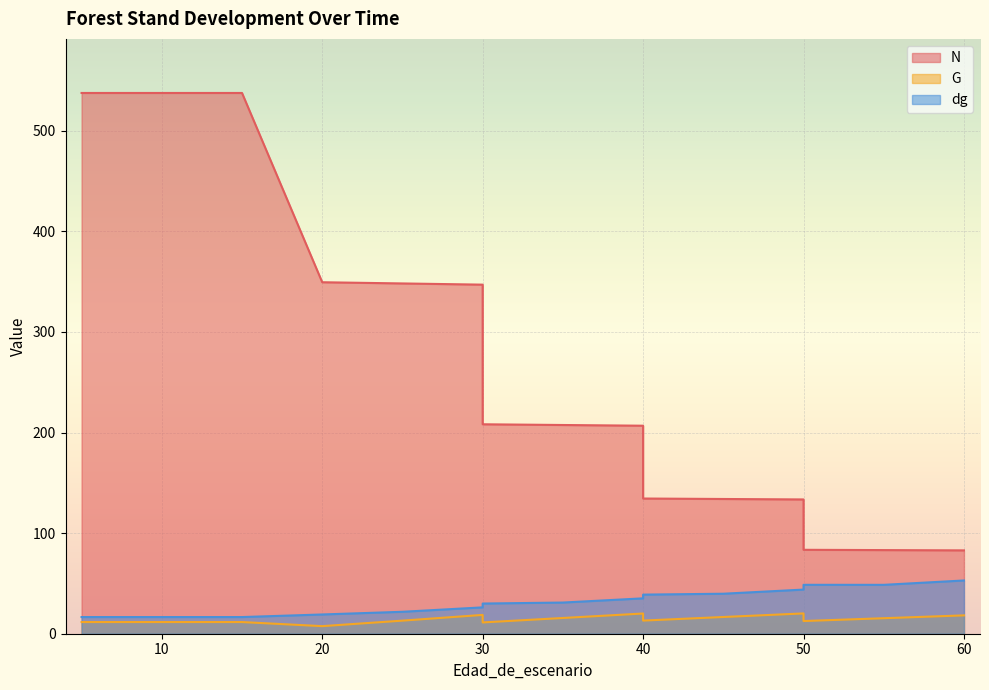

True or false: dg and G cross at least once.

False